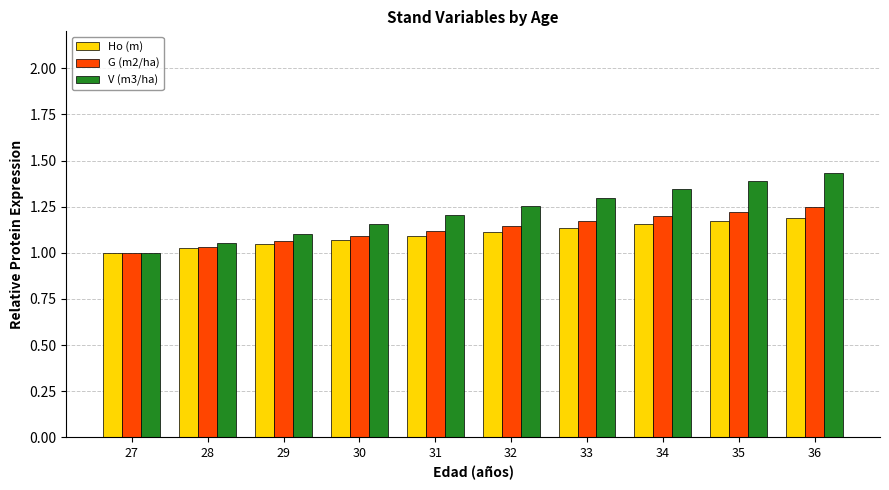

At which category does the chart reach its minimum across all series?

27